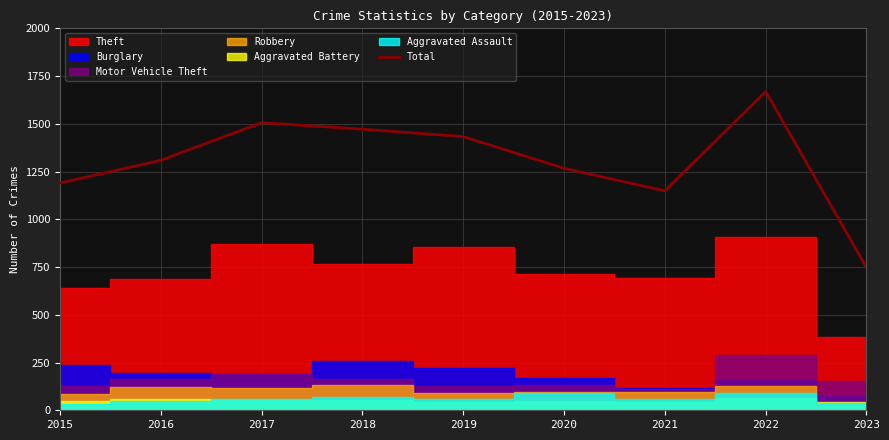

What is the change in value from 2018 to 2020?

-205